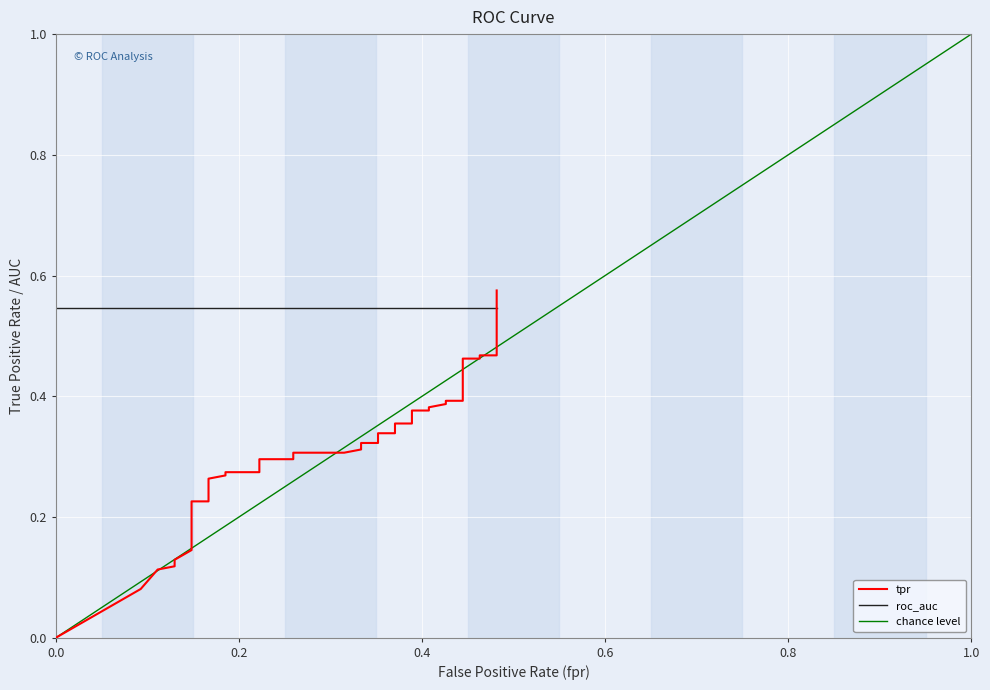

Reading left to right, extract all data points from this chart.

fpr: fpr=0.0	tpr=0.1	roc_auc=0.1	3=0.1	4=0.1	5=0.1	6=0.1	7=0.1	8=0.1	9=0.1	10=0.1	11=0.2	12=0.2	13=0.2	14=0.2	15=0.2	16=0.2	17=0.2	18=0.2	19=0.3	20=0.3	21=0.3	22=0.3	23=0.3	24=0.4	25=0.4	26=0.4	27=0.4	28=0.4	29=0.4	30=0.4	31=0.4	32=0.4	33=0.4	34=0.4	35=0.4	36=0.5	37=0.5	38=0.5	39=0.5
tpr: fpr=0.0	tpr=0.1	roc_auc=0.1	3=0.1	4=0.1	5=0.1	6=0.2	7=0.2	8=0.2	9=0.2	10=0.2	11=0.2	12=0.2	13=0.2	14=0.3	15=0.3	16=0.3	17=0.3	18=0.3	19=0.3	20=0.3	21=0.3	22=0.3	23=0.3	24=0.3	25=0.3	26=0.3	27=0.4	28=0.4	29=0.4	30=0.4	31=0.4	32=0.4	33=0.4	34=0.4	35=0.5	36=0.5	37=0.5	38=0.5	39=0.6
roc_auc: fpr=0.5	tpr=0.5	roc_auc=0.5	3=0.5	4=0.5	5=0.5	6=0.5	7=0.5	8=0.5	9=0.5	10=0.5	11=0.5	12=0.5	13=0.5	14=0.5	15=0.5	16=0.5	17=0.5	18=0.5	19=0.5	20=0.5	21=0.5	22=0.5	23=0.5	24=0.5	25=0.5	26=0.5	27=0.5	28=0.5	29=0.5	30=0.5	31=0.5	32=0.5	33=0.5	34=0.5	35=0.5	36=0.5	37=0.5	38=0.5	39=0.5